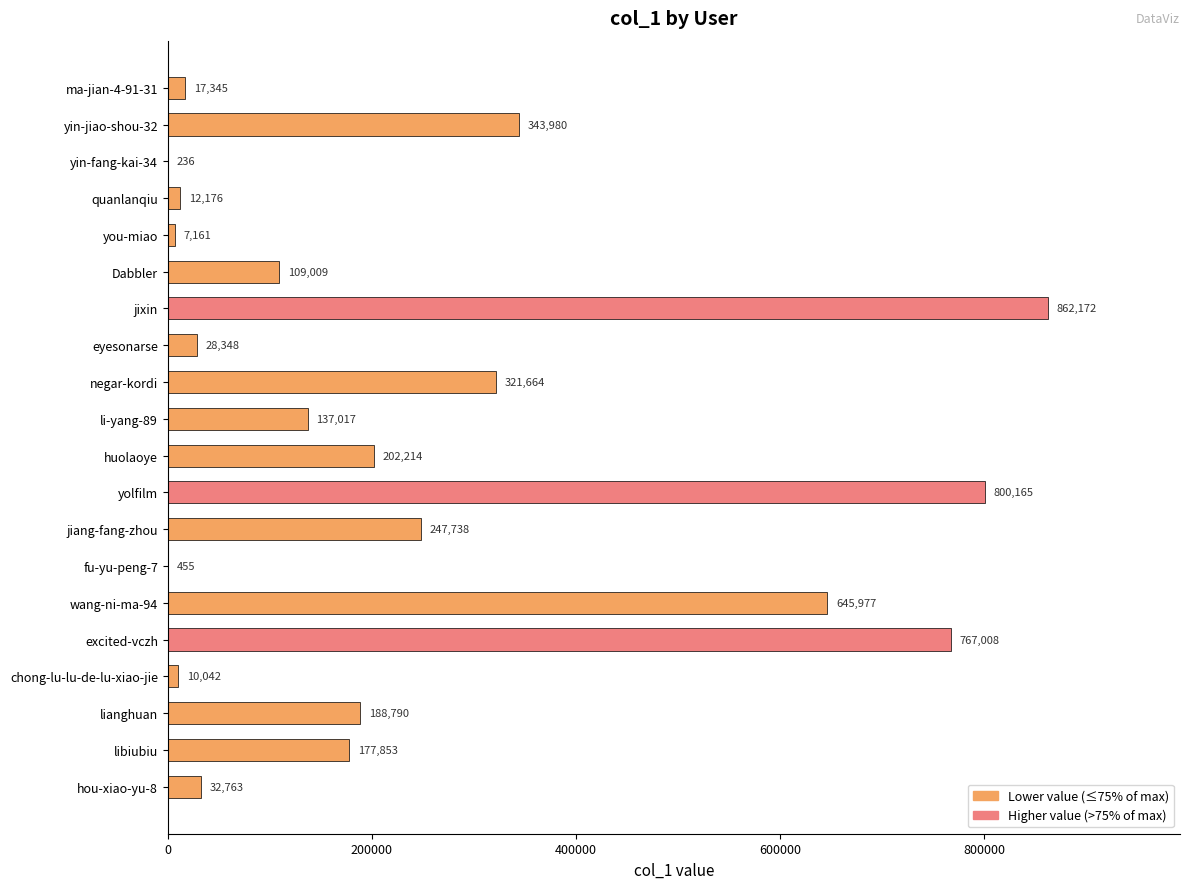

Are the bars horizontal?

Yes